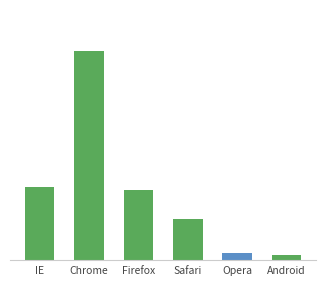

True or false: the data shows 16.9 at Firefox.

True